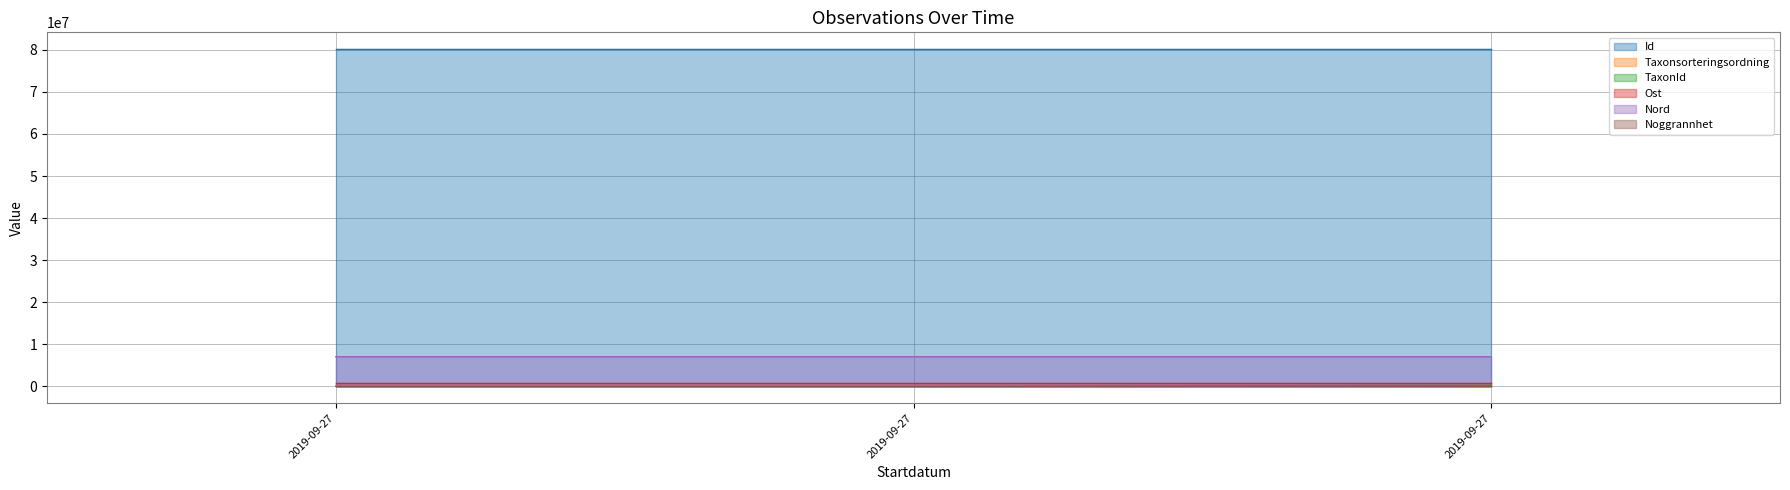

Is it true that TaxonId equals 222498.0 at 2019-09-27?

True